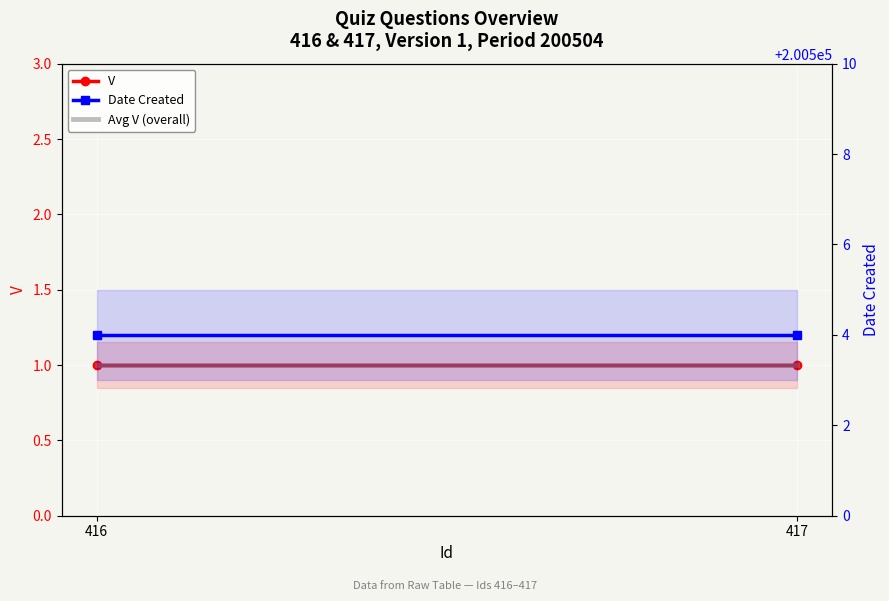

The Date Created series shows 70171 at 417. True or false?

False